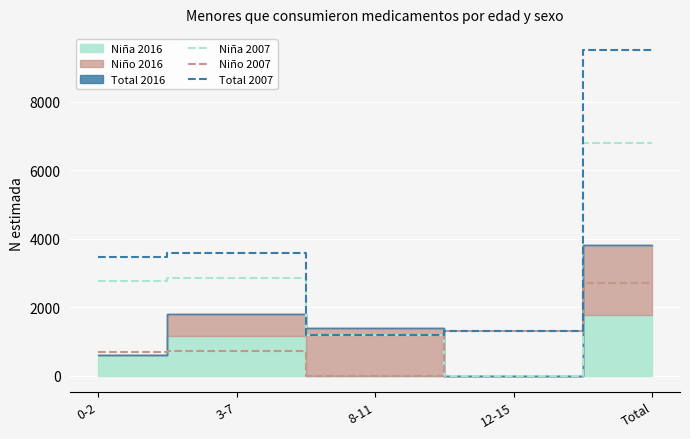

Is the value of Niña 2007 at 0-2 greater than the value of Total 2007 at Total?

No